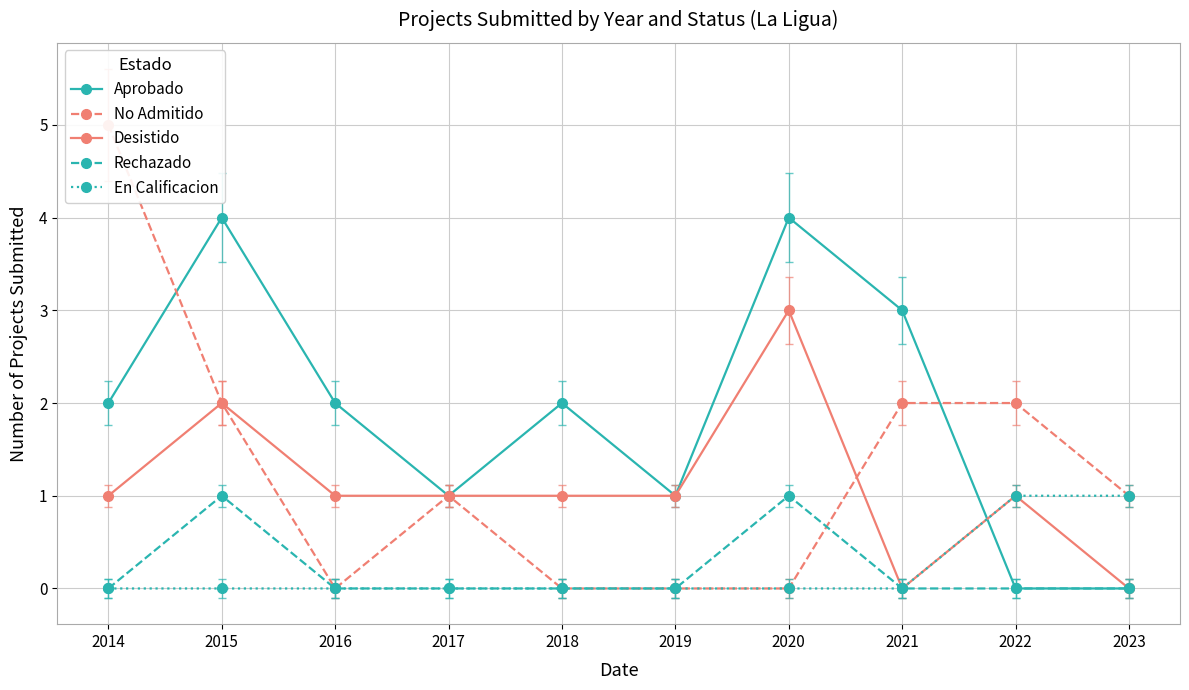

At which category does the chart reach its minimum across all series?

2022